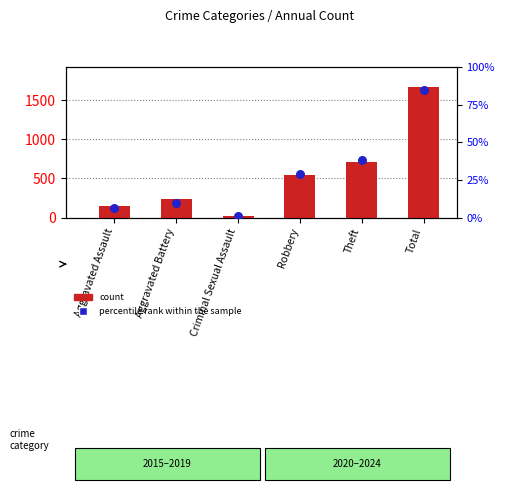

Which series contains the lowest Y value?

percentile rank within the sample